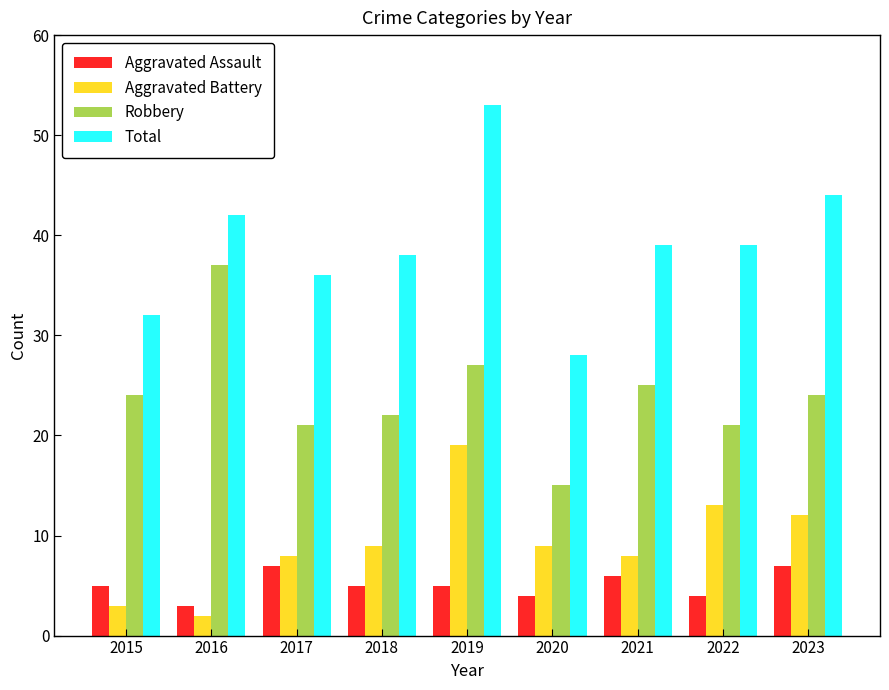

What is the average value of the Aggravated Battery series?

9